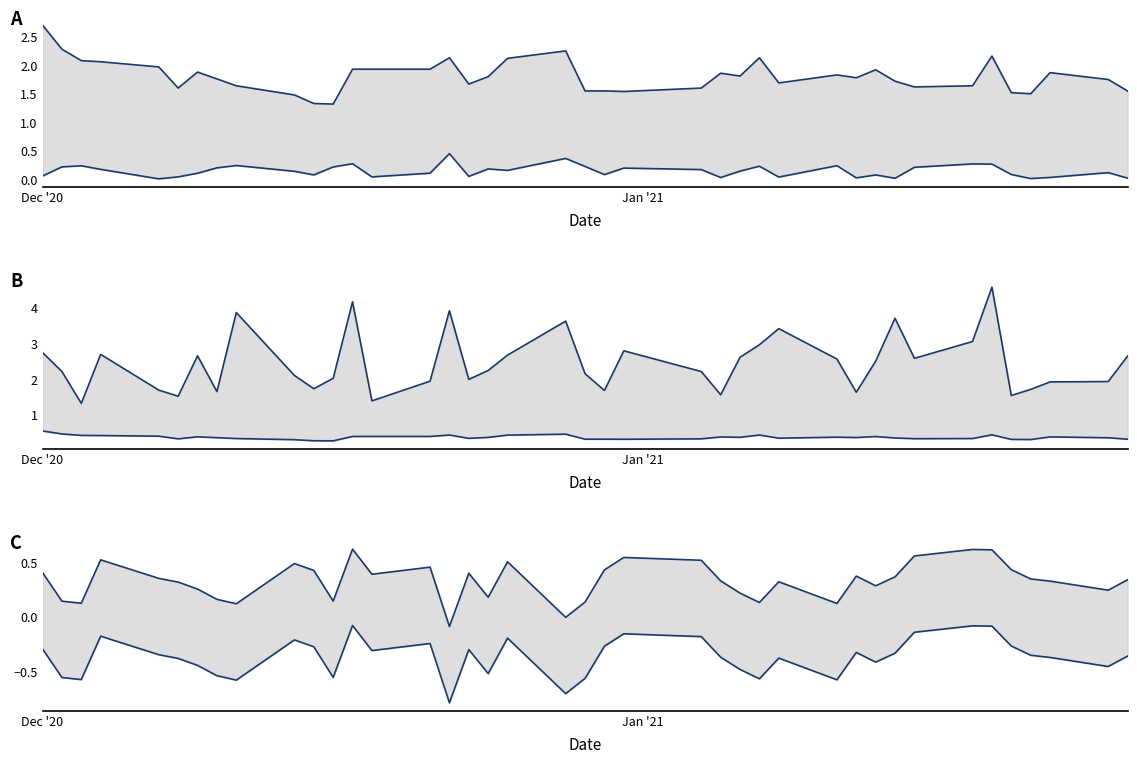

True or false: lower and upper cross at least once.

False